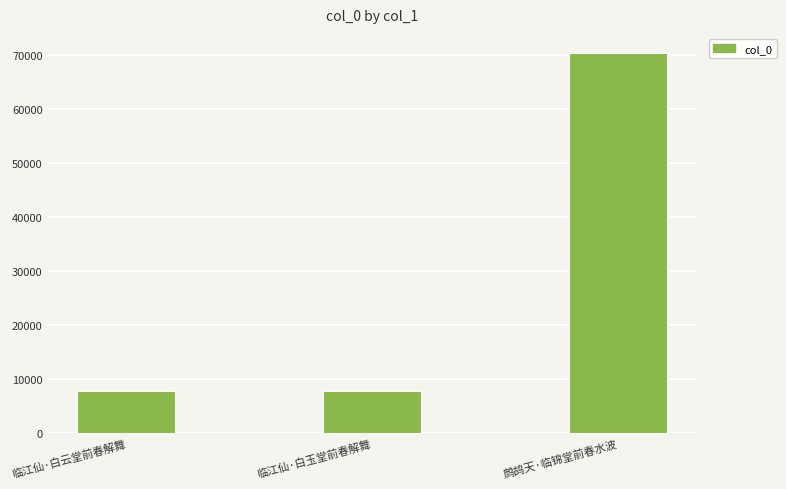

What is the difference between the second highest and minimum values?

11